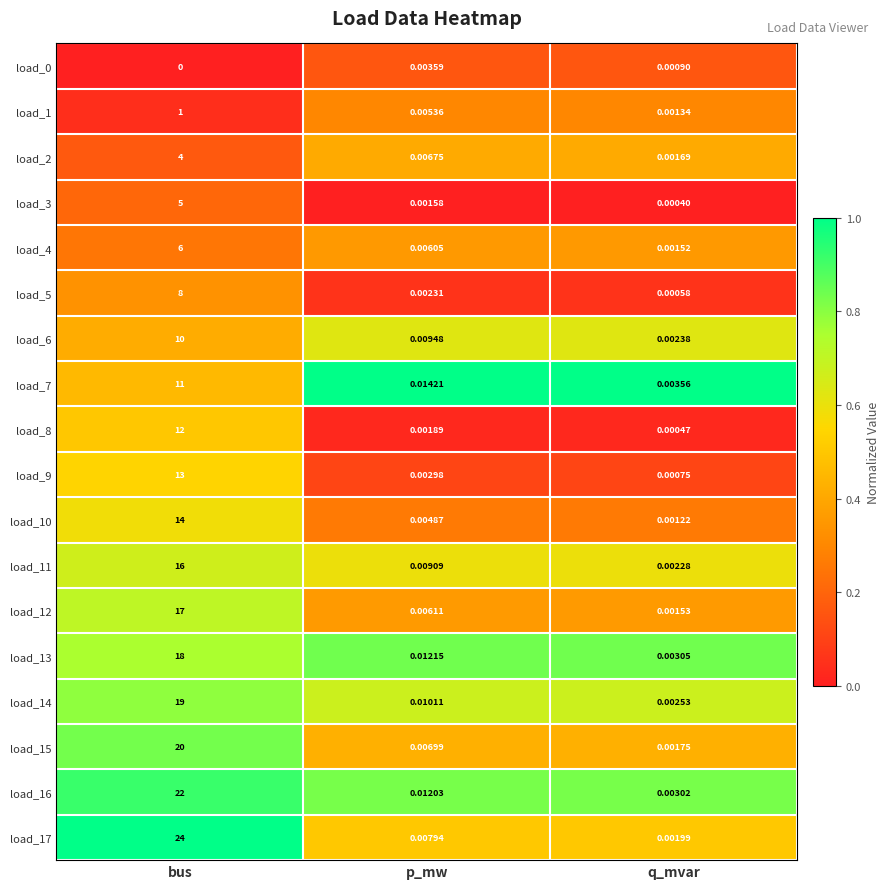

Is the value of load_2 at bus greater than the value of load_9 at bus?

No